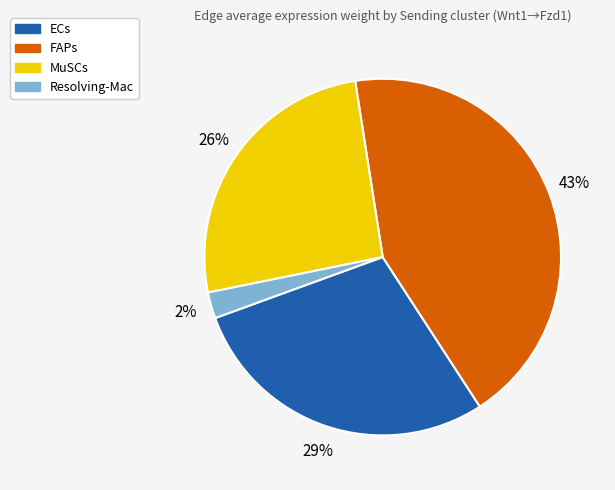

Do Resolving-Mac and ECs together represent more than half of the pie?

No